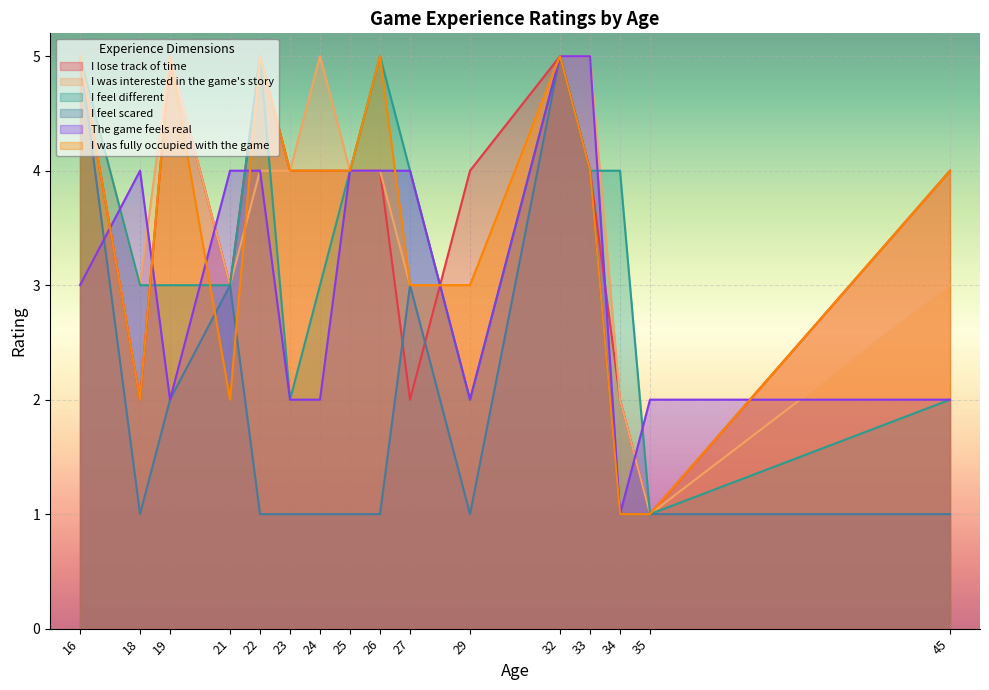

What are all the series names shown in the legend?

I lose track of time, I was interested in the game's story, I feel different, I feel scared, The game feels real, I was fully occupied with the game